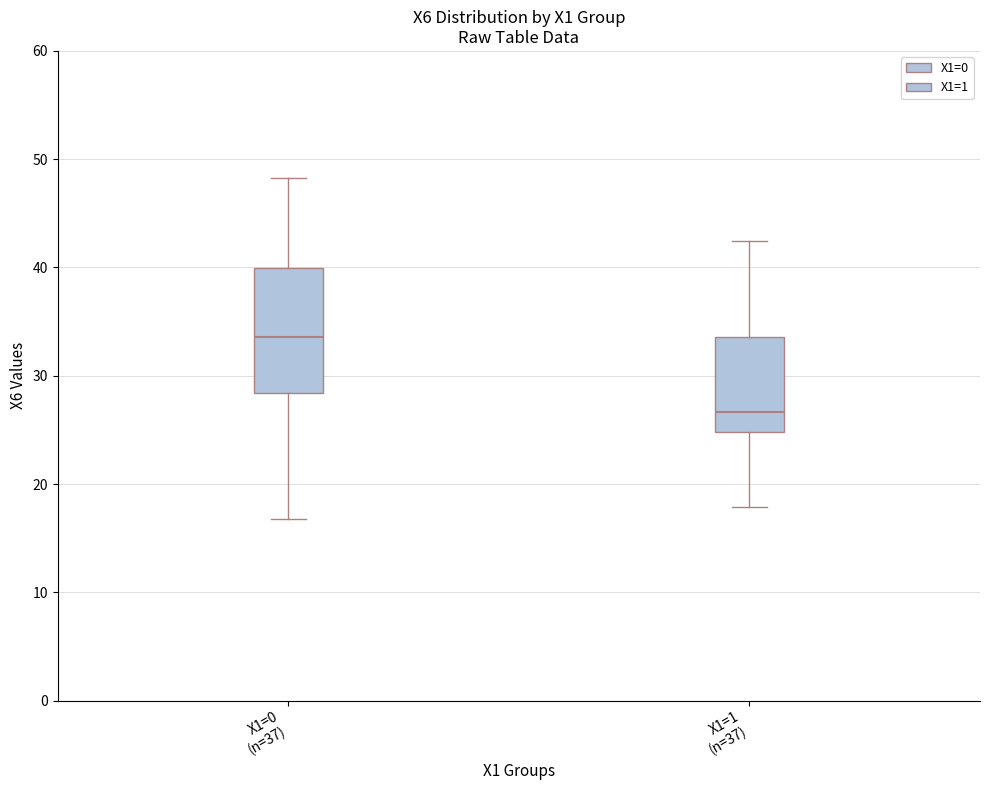

Where does the upper whisker of the box for X1=1 (n=37) end on the y-axis? The values are not printed on the chart, so give them approximately, as read against the axis.

42